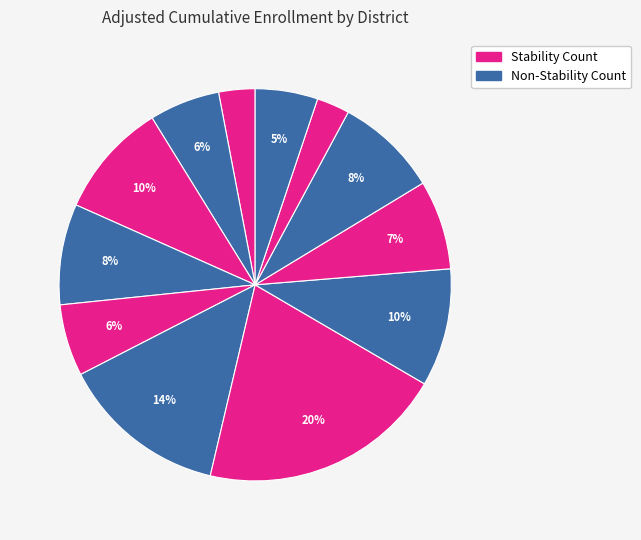

How many slices are in this pie chart?

12